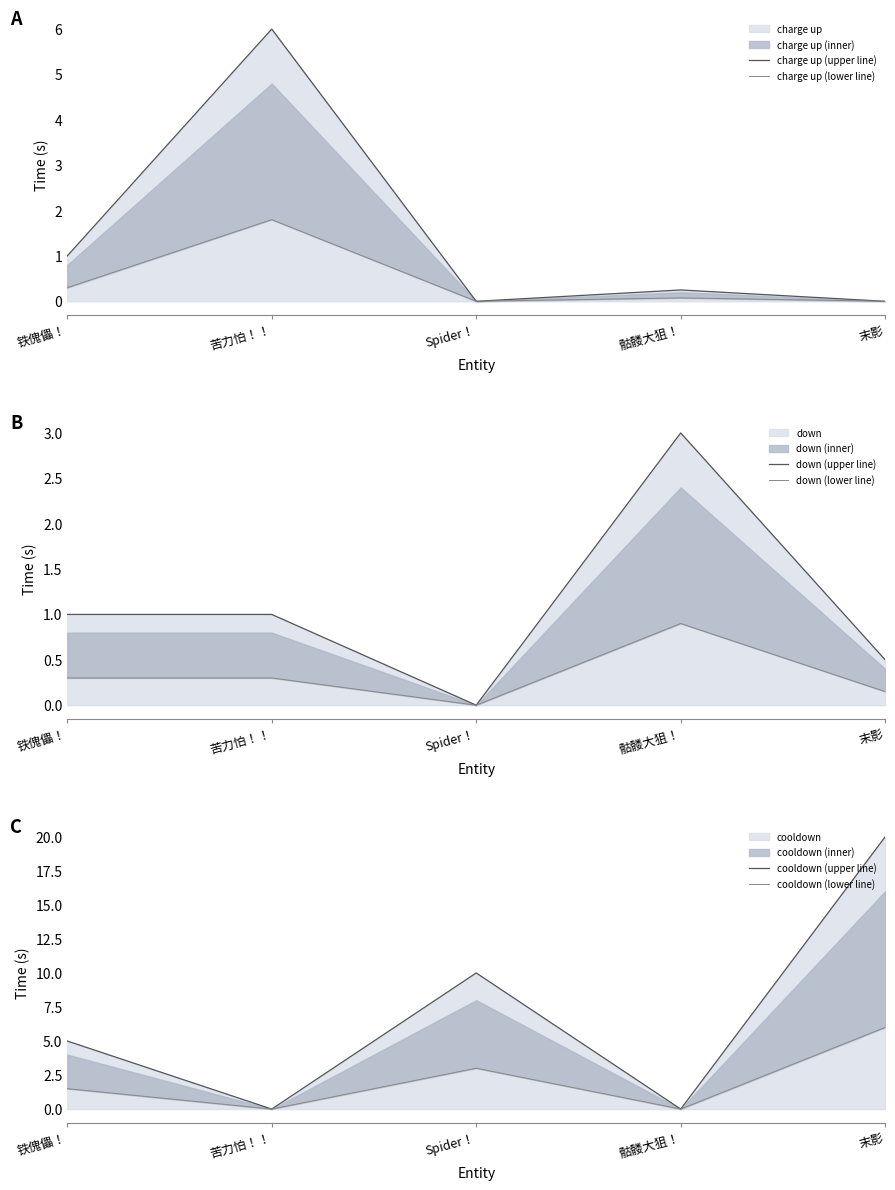

What is the difference between the highest and lowest values at 苦力怕！！?

6.0